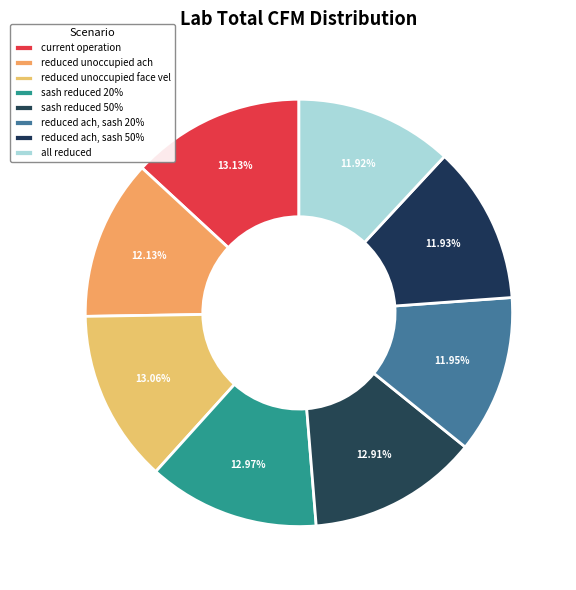

How many segments does this pie chart have?

8